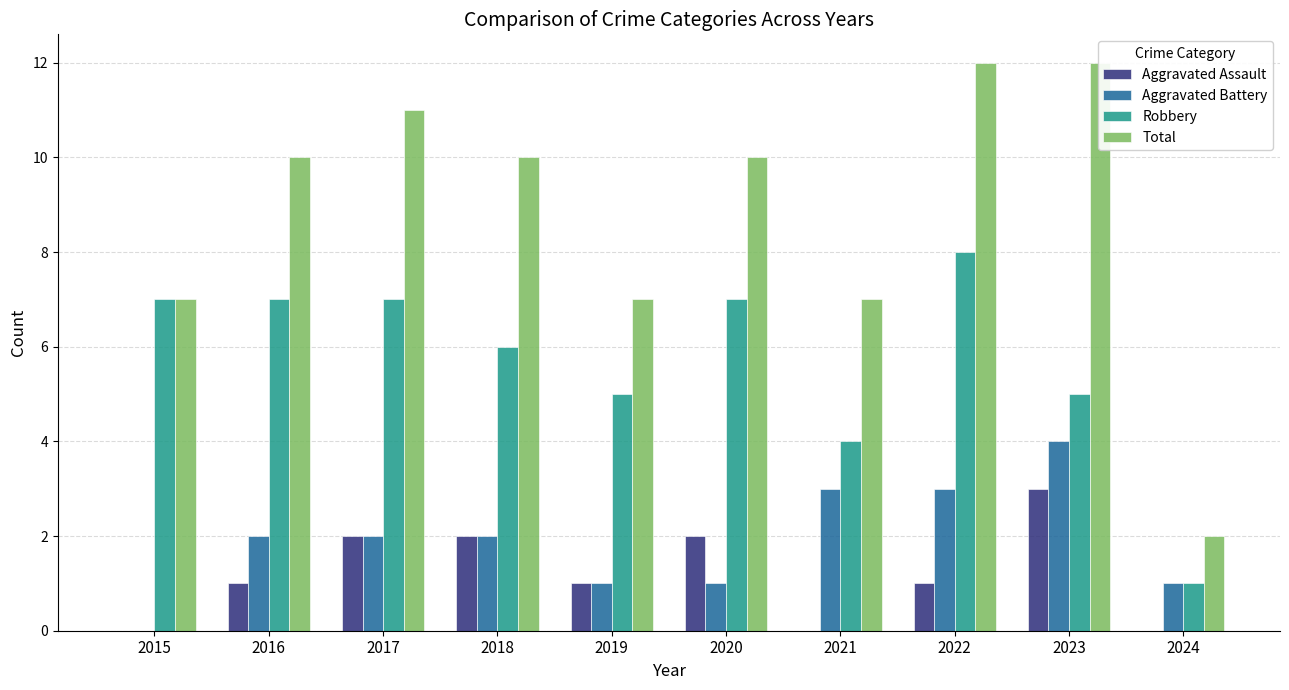

What are all the series names shown in the legend?

Aggravated Assault, Aggravated Battery, Robbery, Total